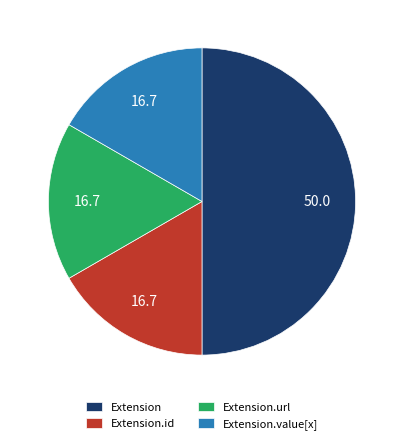

Is Extension.id the majority of the pie?

No